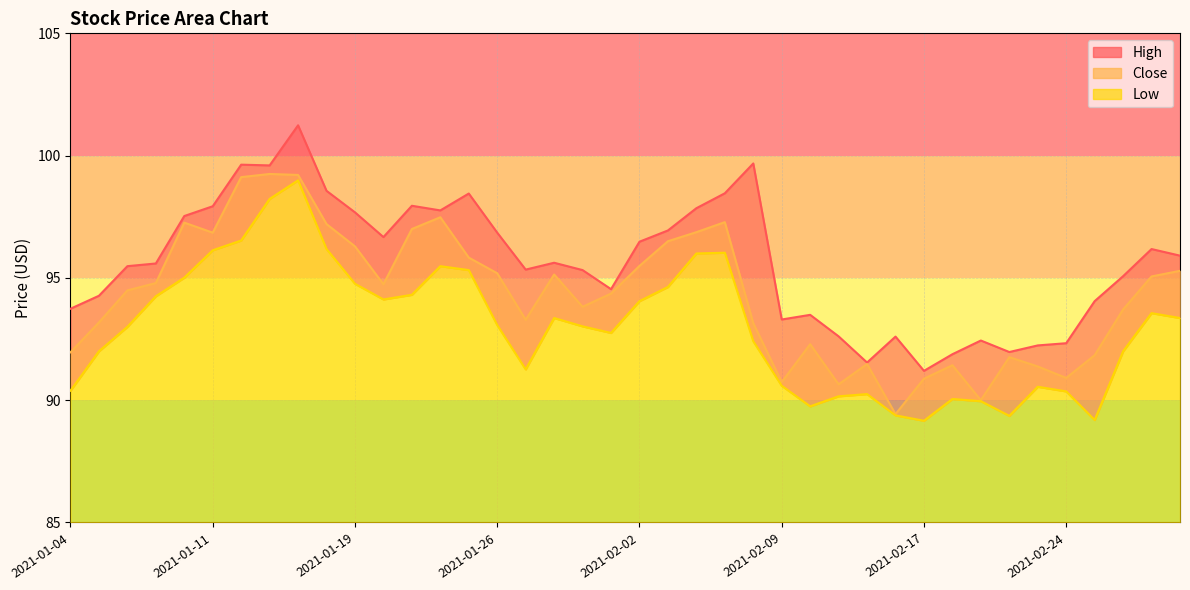

What is the smallest value displayed?

89.2